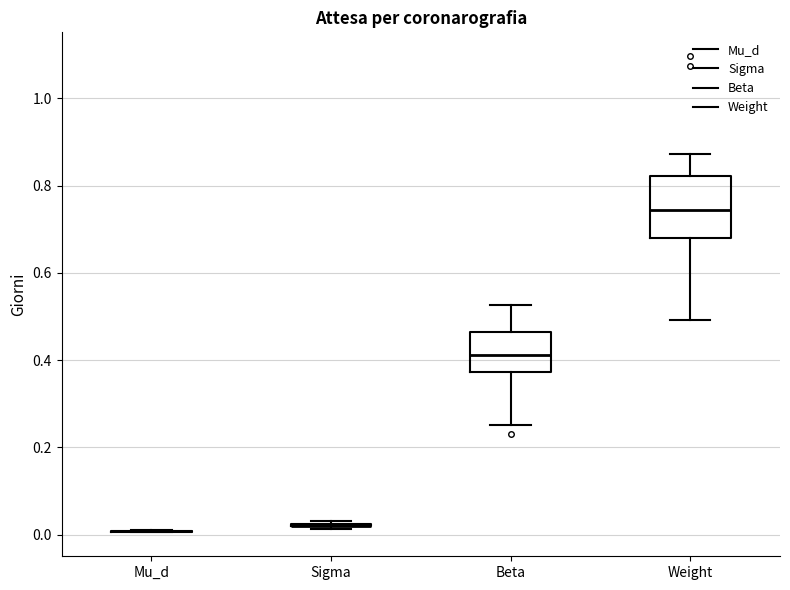

Reading left to right, read every box against the y-axis: the position of its median line, the range the box covers, and the ends of its whiskers. The values are not printed on the chart, so give them approximately, as read against the axis.

Mu_d: box collapsed to a line at 0.00, whiskers 0.00 to 0.00
Sigma: box collapsed to a line at 0.02, whiskers 0.02 to 0.04
Beta: median 0.42, box 0.38 to 0.46, whiskers 0.26 to 0.52
Weight: median 0.74, box 0.68 to 0.82, whiskers 0.50 to 0.88